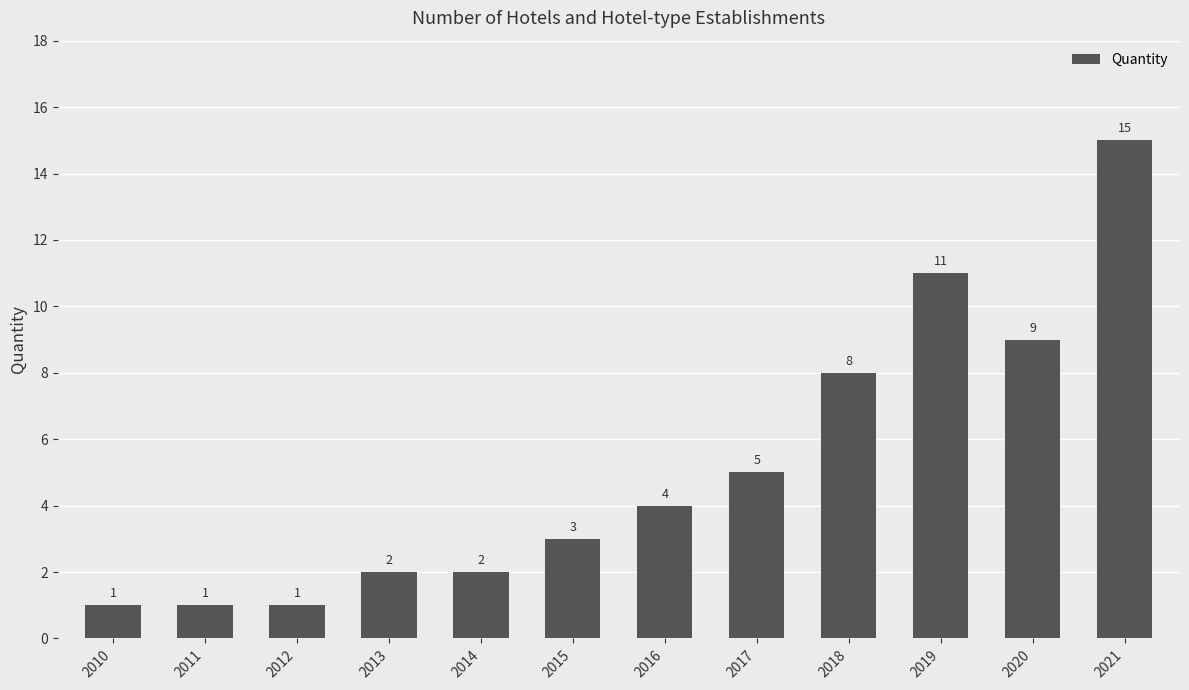

Reading right to left, list all the values displayed in this chart.

2021=15	2020=9	2019=11	2018=8	2017=5	2016=4	2015=3	2014=2	2013=2	2012=1	2011=1	2010=1